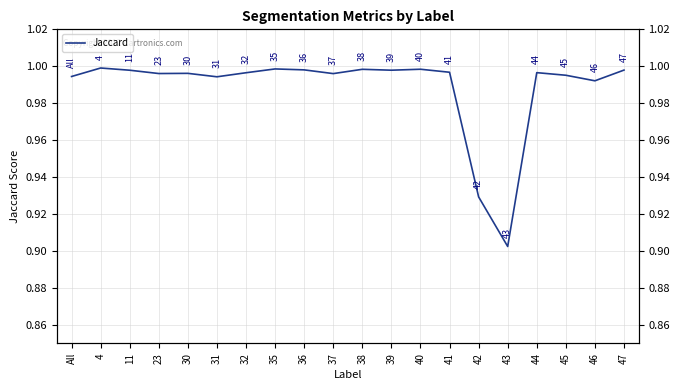

List the labels in order of value, largest first.

4, 35, 40, 38, 36, 47, 39, 11, 41, 44, 32, 30, 23, 37, 45, All, 31, 46, 42, 43